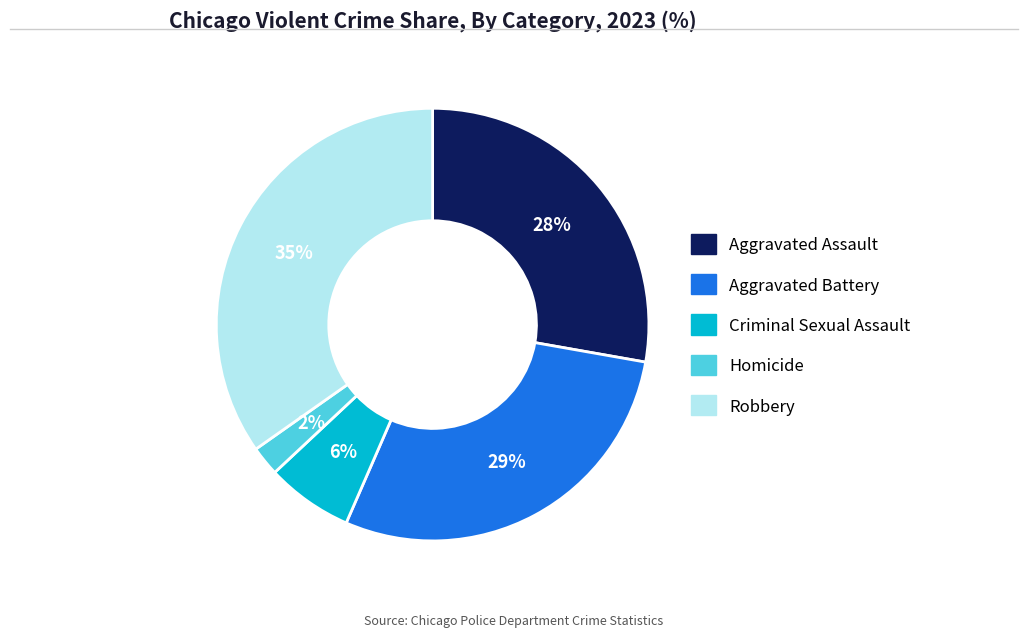

Rank the categories by value from highest to lowest.

Robbery, Aggravated Battery, Aggravated Assault, Criminal Sexual Assault, Homicide